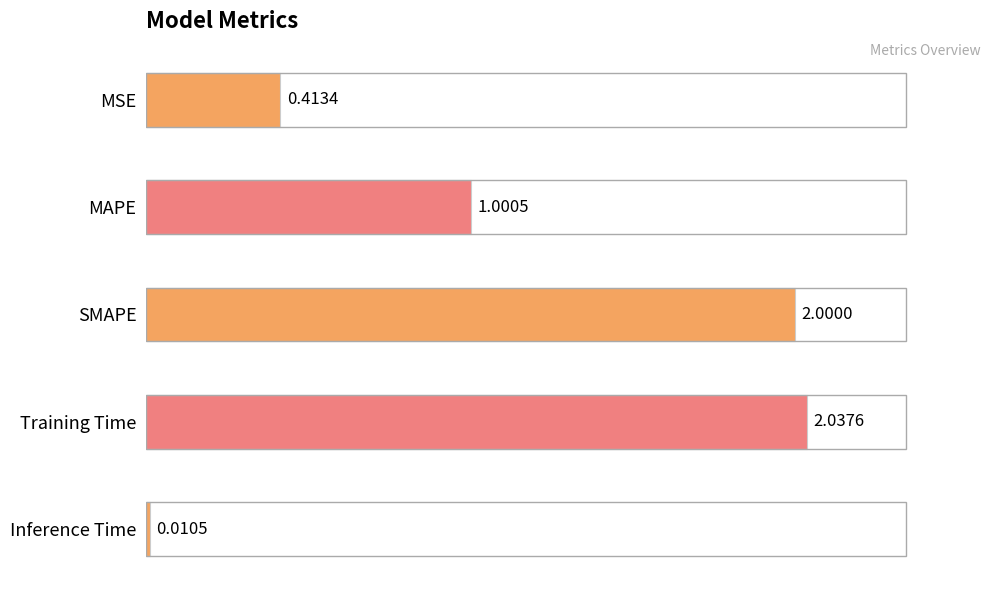

Where is the data nearest to the value 1?

MAPE